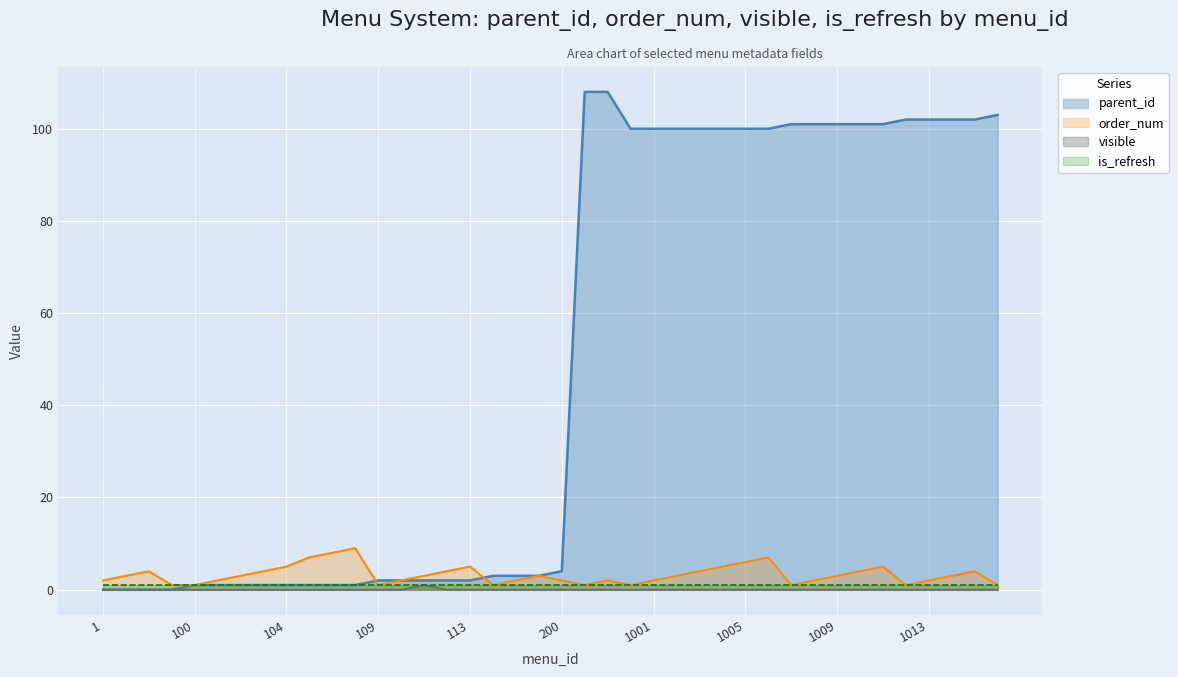

Which has a higher value, 1006 or 1009?

1009